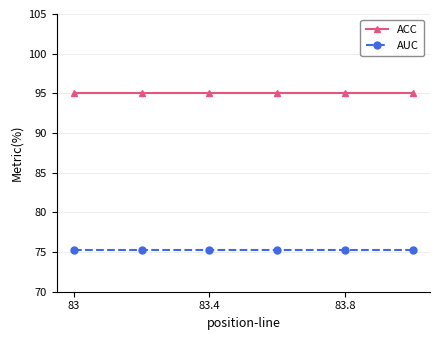

List the series in order of their overall mean, highest first.

ACC, AUC